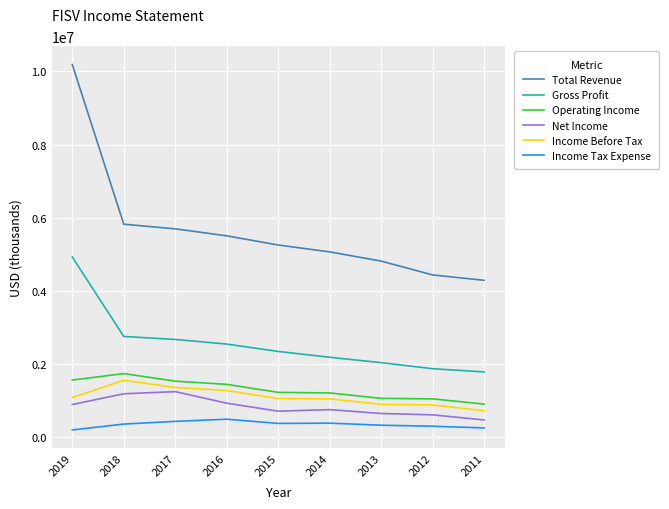

What is the total value across all series at 2012?

9148000